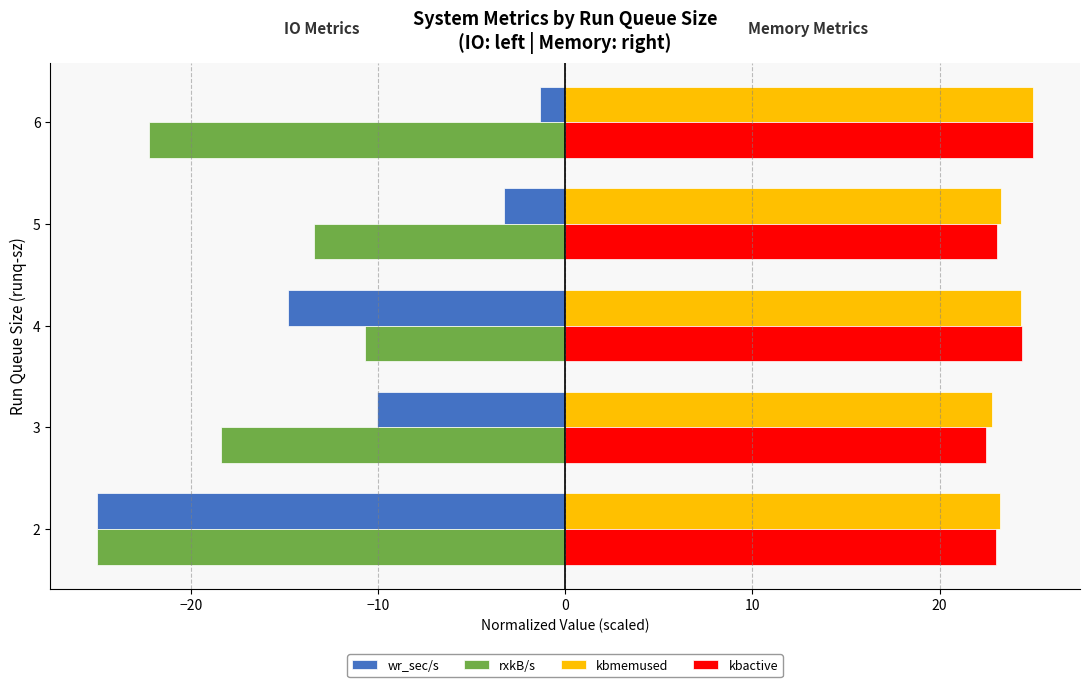

How many values in the rxkB/s series exceed -18?

2